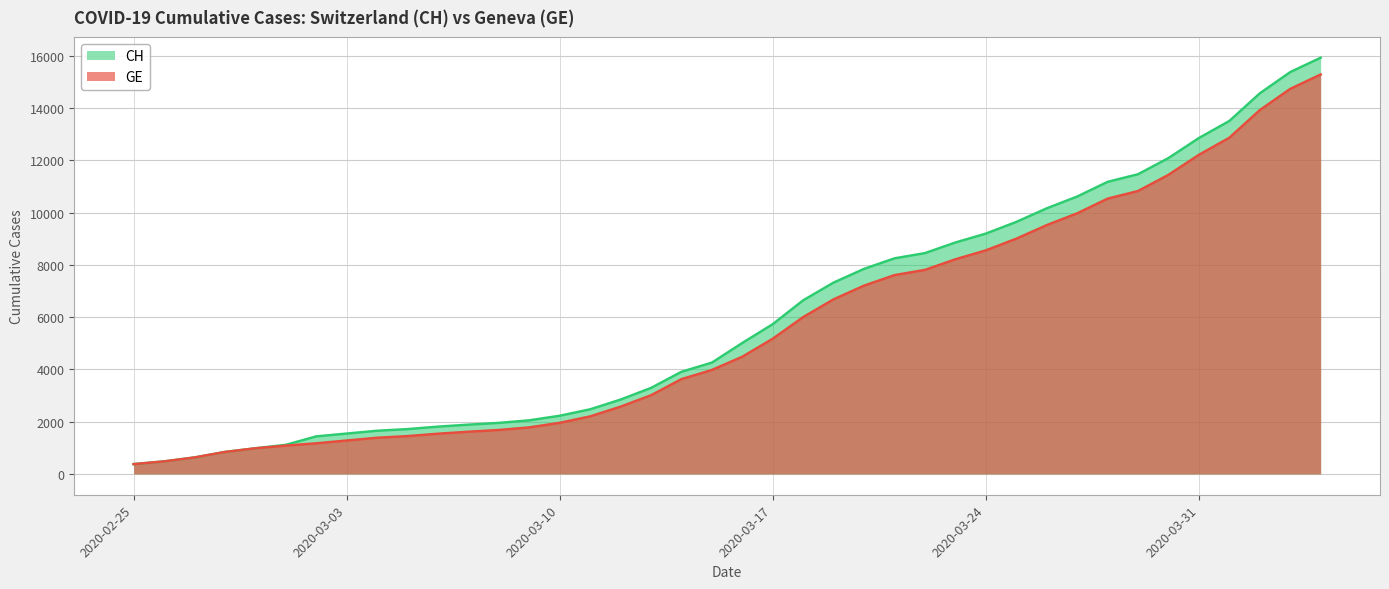

Reading right to left, what are all the values shown in this chart?

CH: 15926	15375	14561	13505	12852	12086	11467	11175	10613	10162	9642	9196	8855	8449	8249	7847	7323	6644	5731	5012	4259	3908	3291	2845	2472	2226	2051	1952	1885	1809	1715	1652	1544	1436	1113	981	840	630	479	375
GE: 15284	14733	13919	12863	12210	11444	10825	10533	9971	9520	9000	8554	8213	7807	7607	7205	6681	6002	5174	4485	3978	3627	3010	2574	2201	1955	1780	1681	1614	1538	1447	1384	1278	1171	1083	981	840	630	479	375